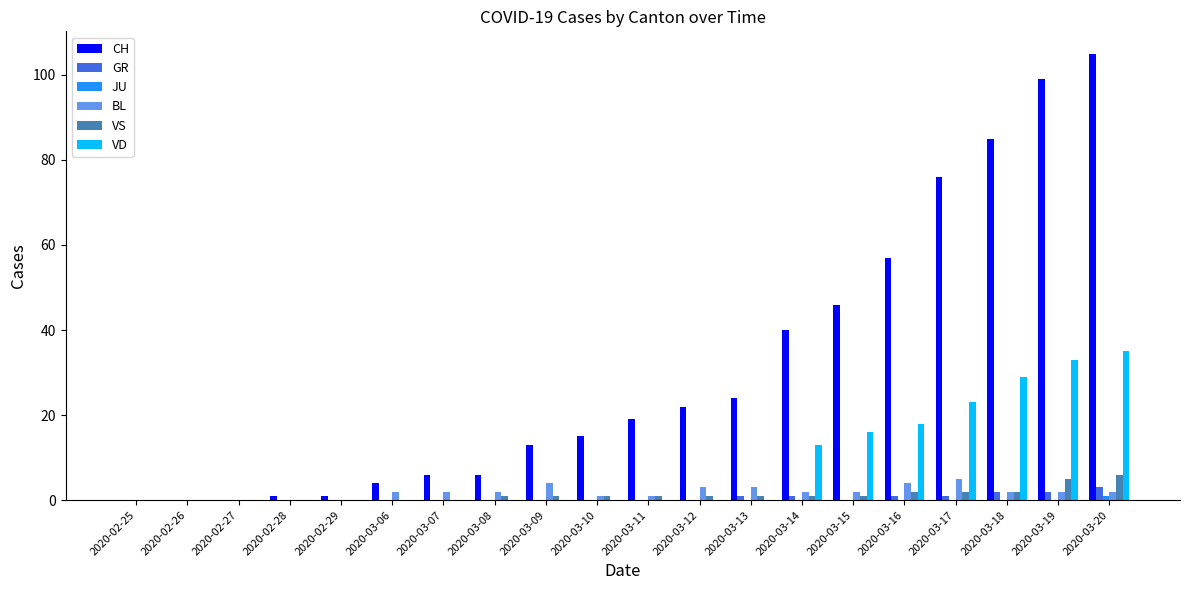

The VS series shows 0 at 2020-03-07. True or false?

True